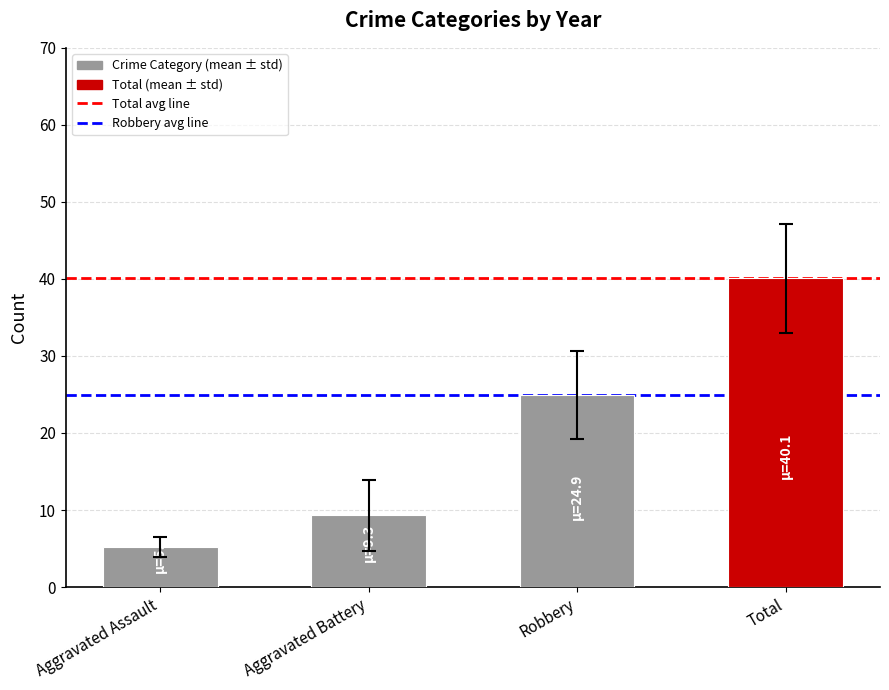

What is the label of the 3rd bar from the left?

Robbery